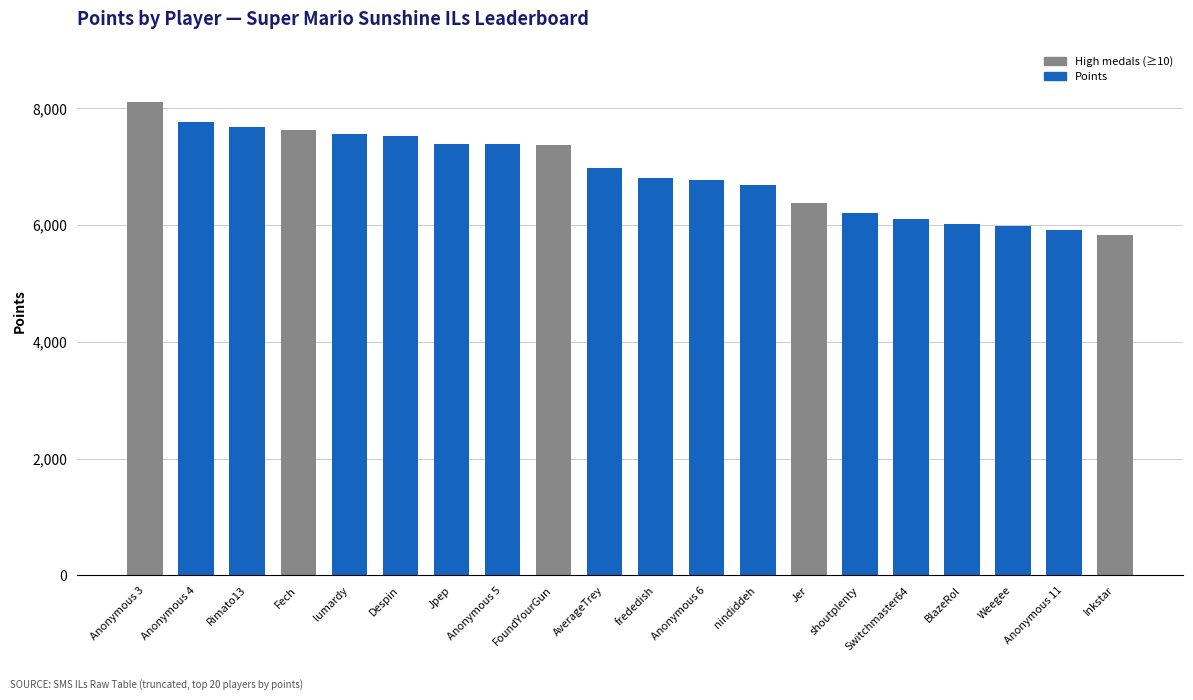

The value at Anonymous 6 is 6765. True or false?

True